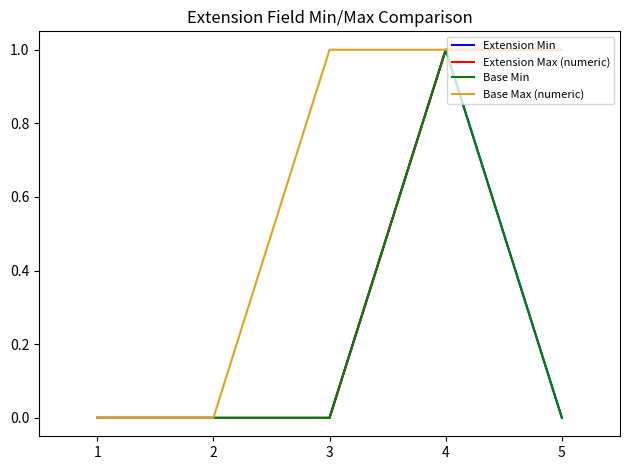

Rank the categories by Extension Min value from highest to lowest.

4, 1, 2, 3, 5